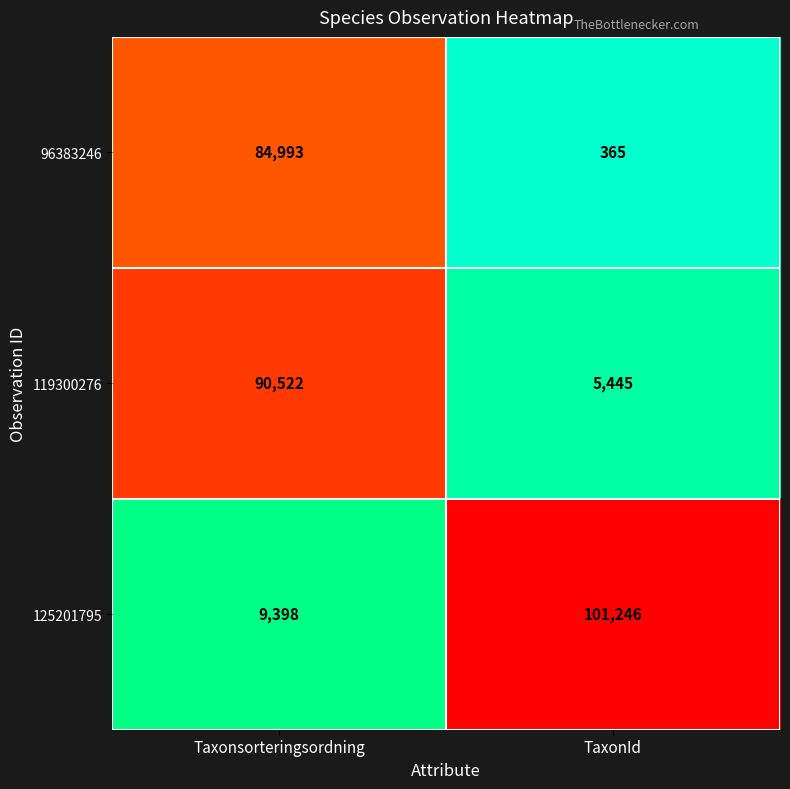

At which category does the chart reach its peak across all series?

TaxonId